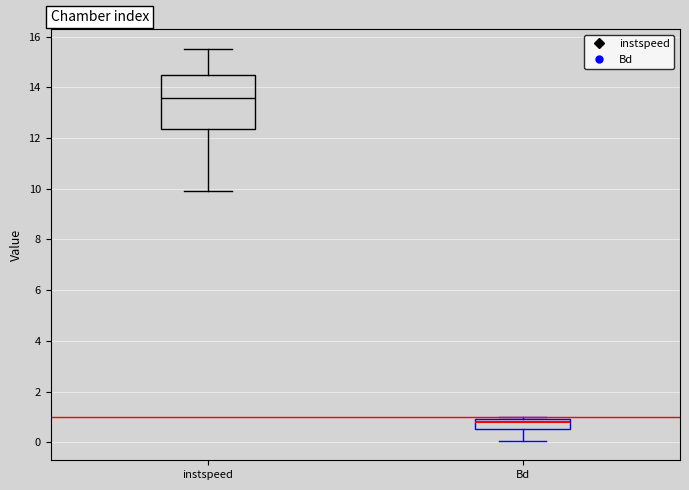

Reading left to right, transcribe this box plot: for each box, give where its median line is, the range the box spans, and where its two whiskers end, as read against the y-axis. The values are not printed on the chart, so give them approximately, as read against the axis.

instspeed: median 13.6, box 12.4 to 14.4, whiskers 10.0 to 15.6
Bd: median 0.8, box 0.6 to 1.0, whiskers 0.0 to 1.0 (just above the box's upper edge)